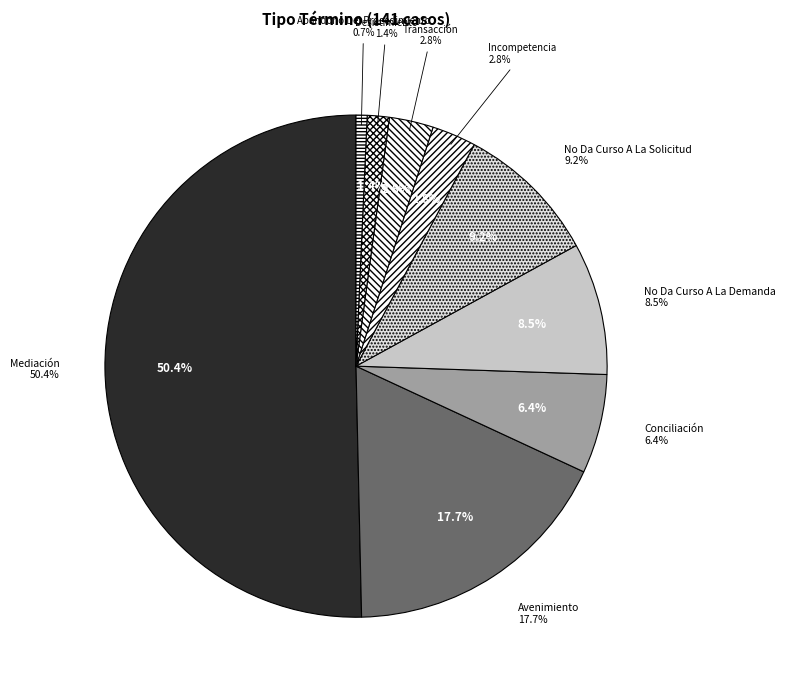

Between Avenimiento and Desistimiento, which is larger?

Avenimiento